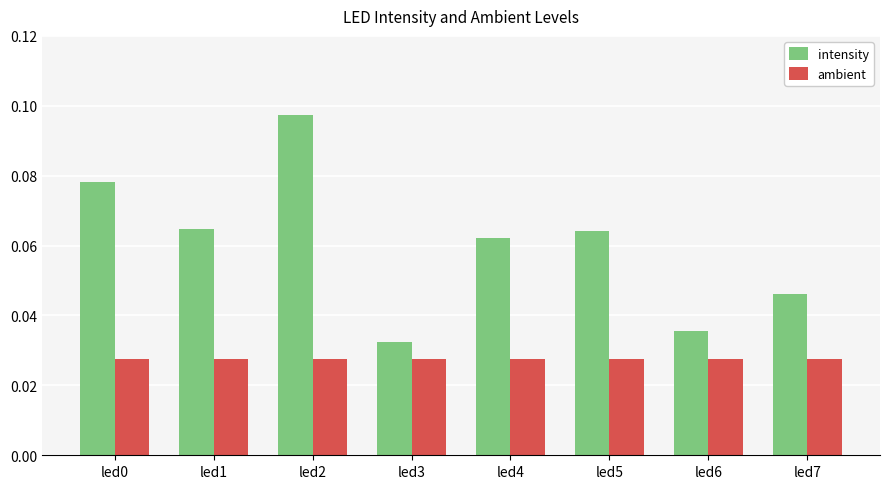

Which series changed the most between led5 and led6?

intensity